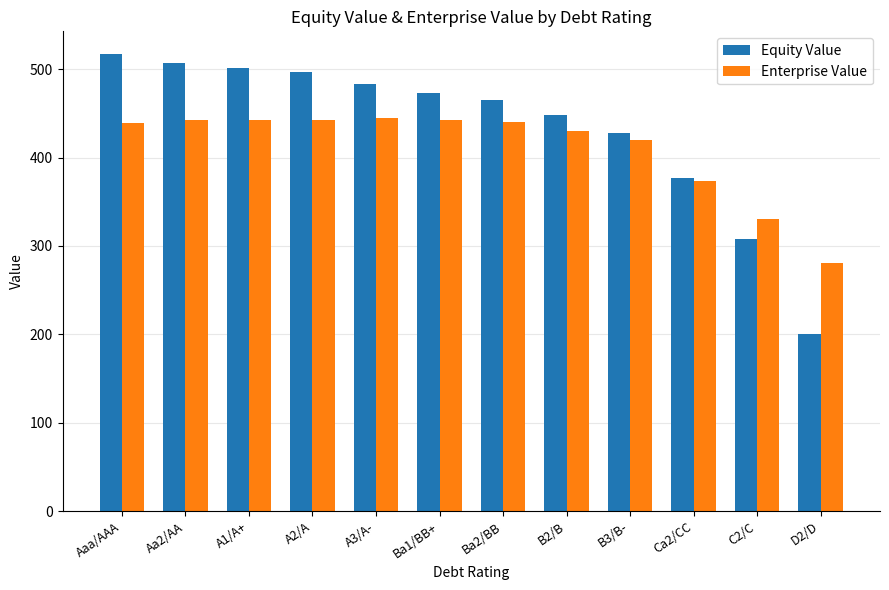

What is the sum of the Equity Value values at D2/D and Ca2/CC?

576.8